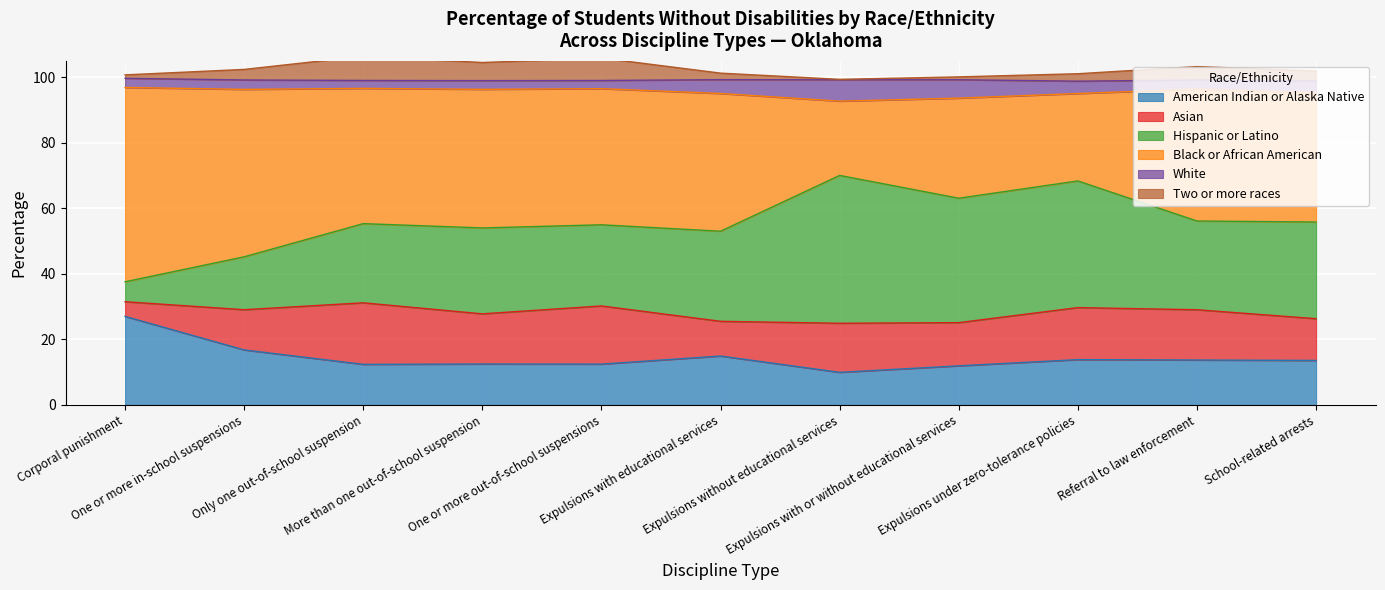

True or false: Two or more races has more than 1 points higher than both neighbors.

True